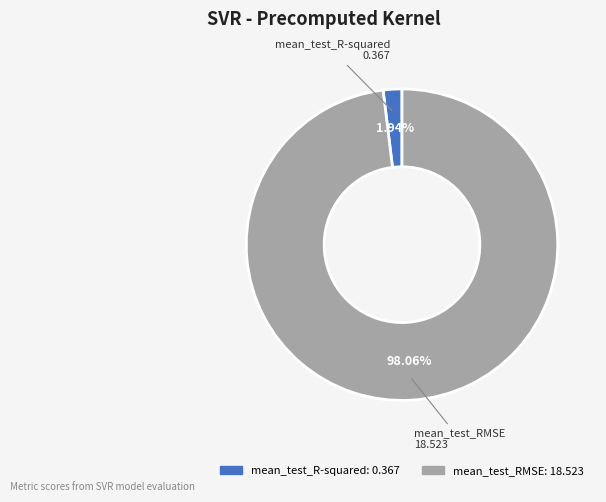

Which slice represents more than half of the pie?

mean_test_RMSE